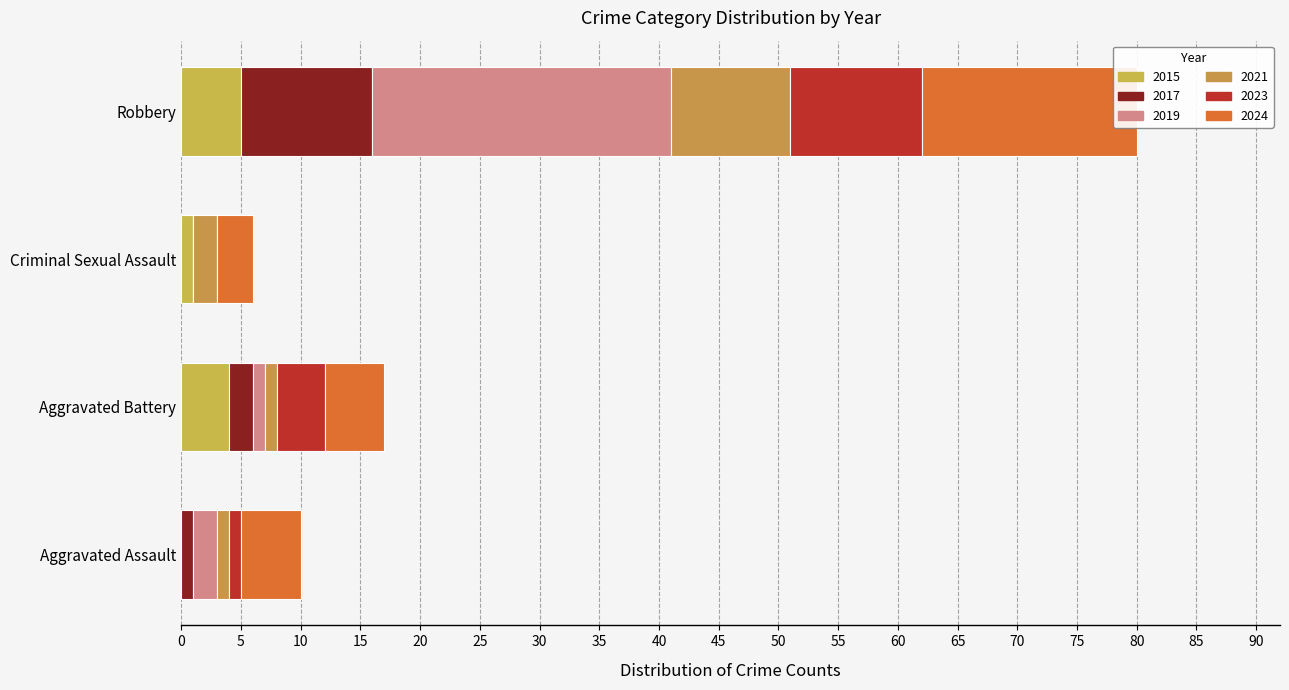

Count the number of categories in the chart.

4